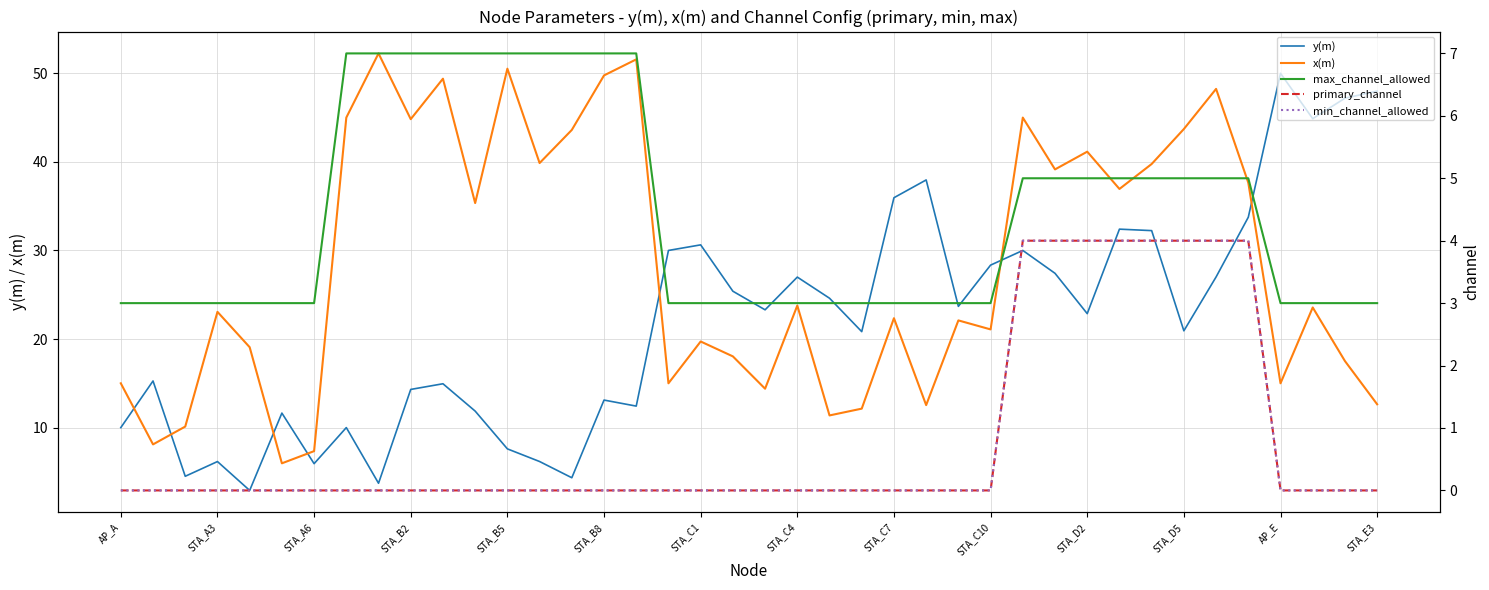

Is the value of y(m) at STA_C1 greater than the value of x(m) at STA_B5?

No